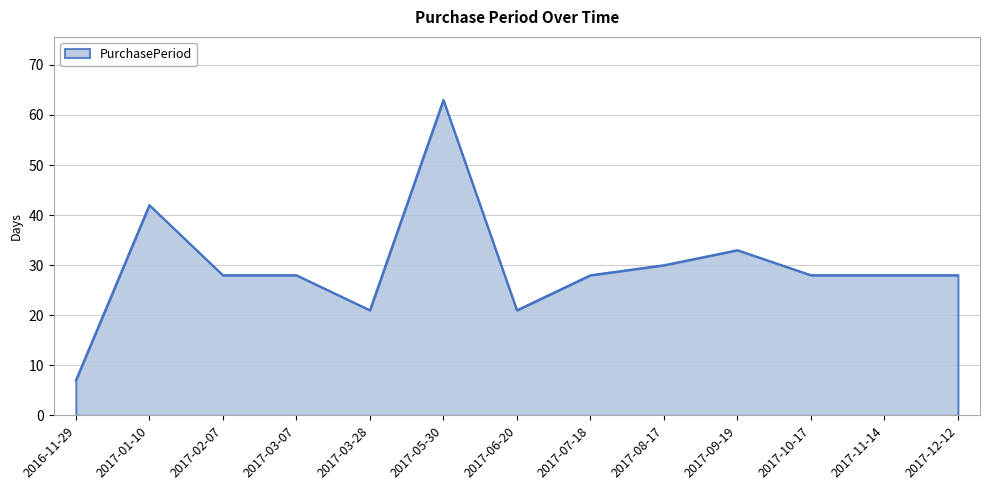

What is the difference between the second highest and minimum values?

35